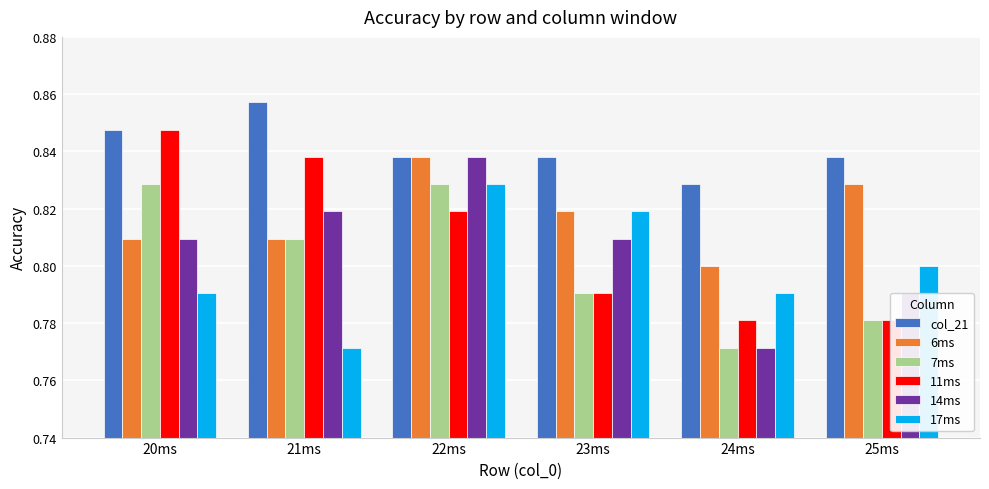

What is the label of the 4th bar from the left?

23ms